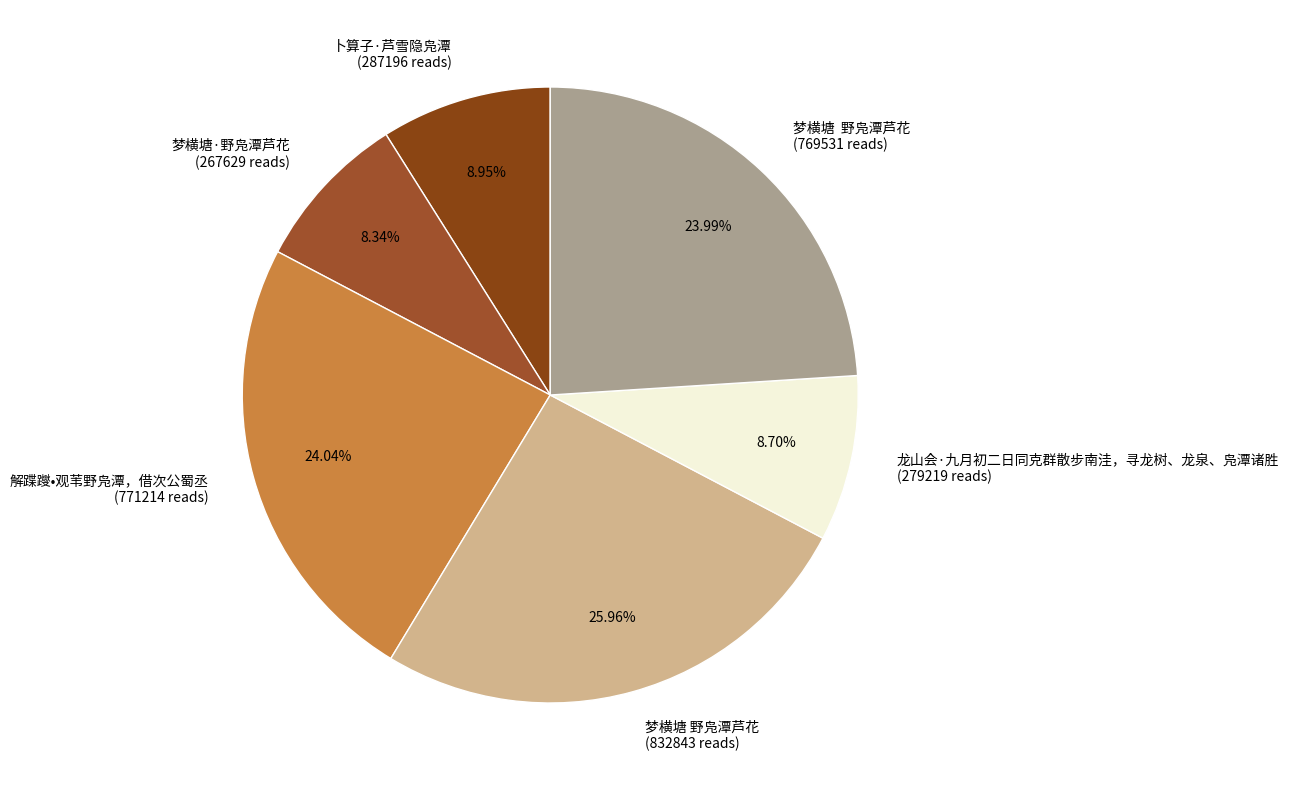

Is the sum of 卜算子·芦雪隐凫潭 (287196 reads) and 梦横塘 野凫潭芦花 (832843 reads) greater than half?

No